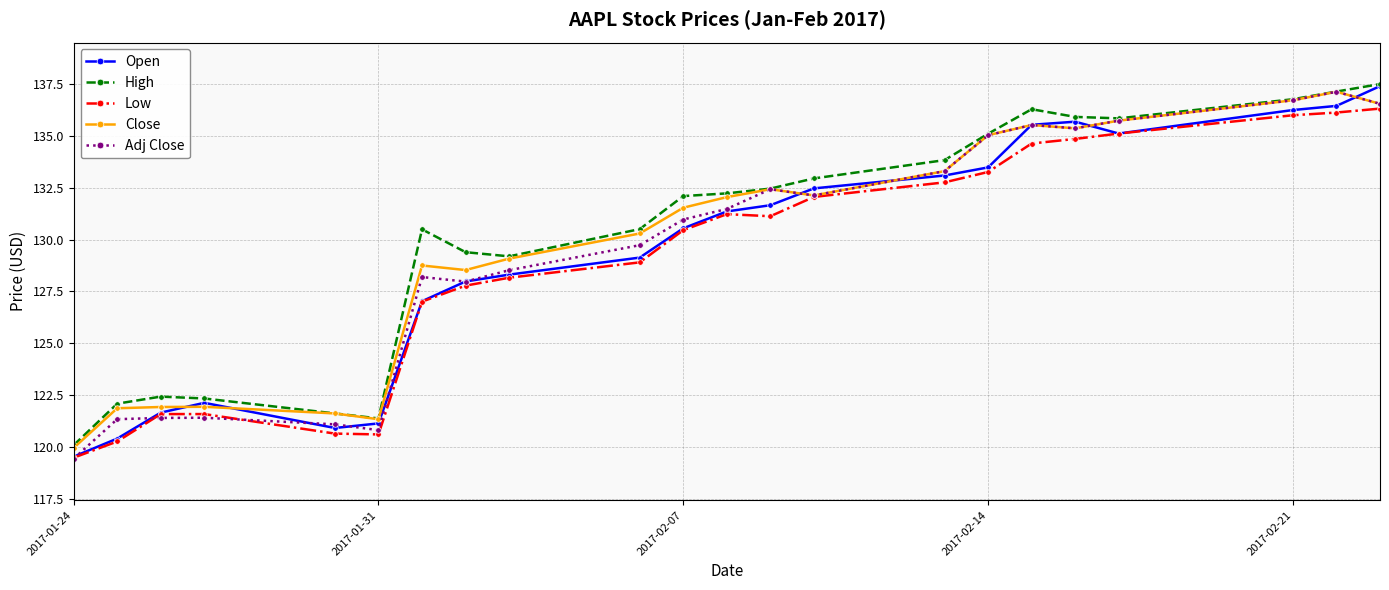

What is the value of the High point at the 17th from the left?

136.3